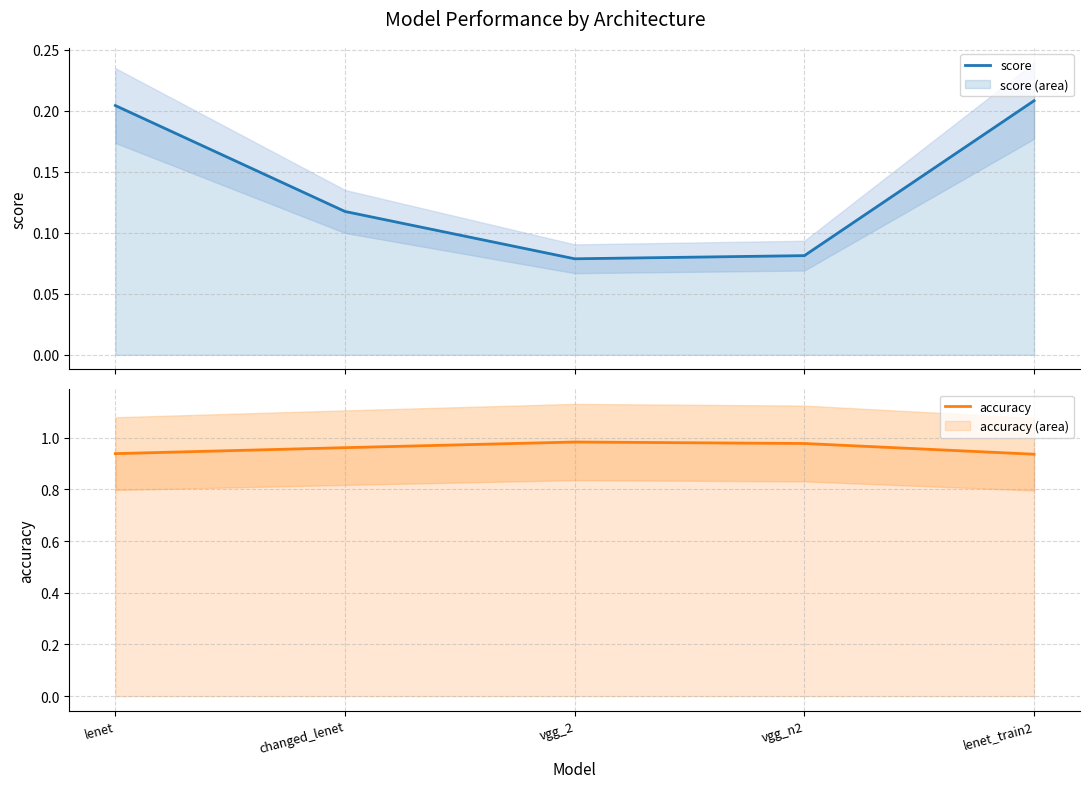

Rank the series by their maximum value, from lowest to highest.

score, accuracy